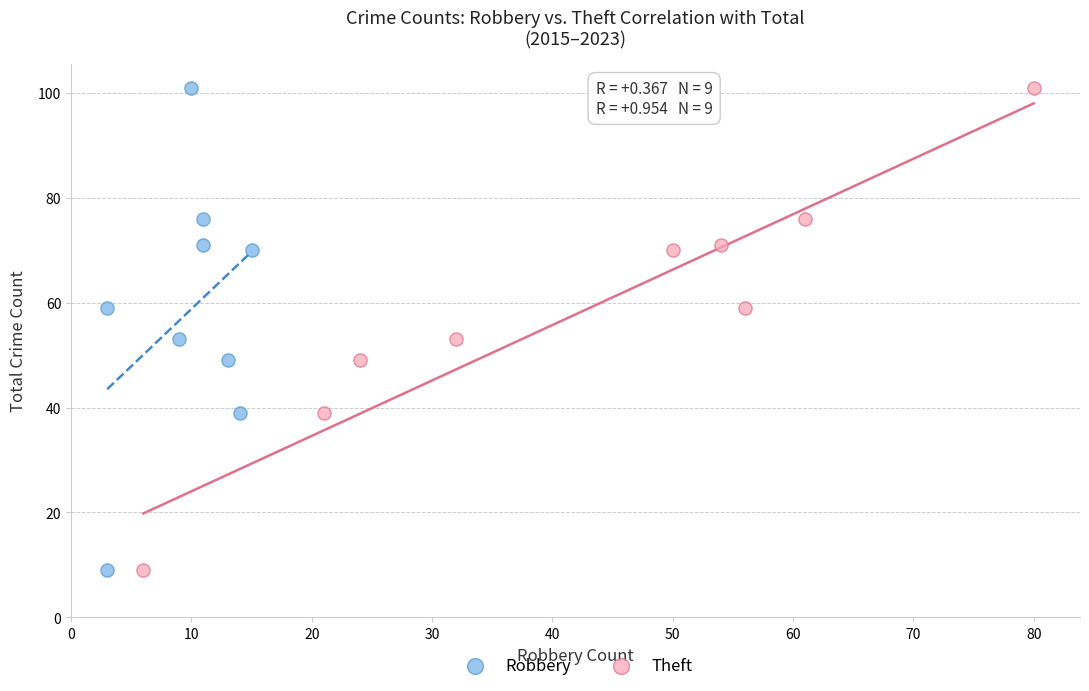

What are all the series names shown in the legend?

Robbery, Theft